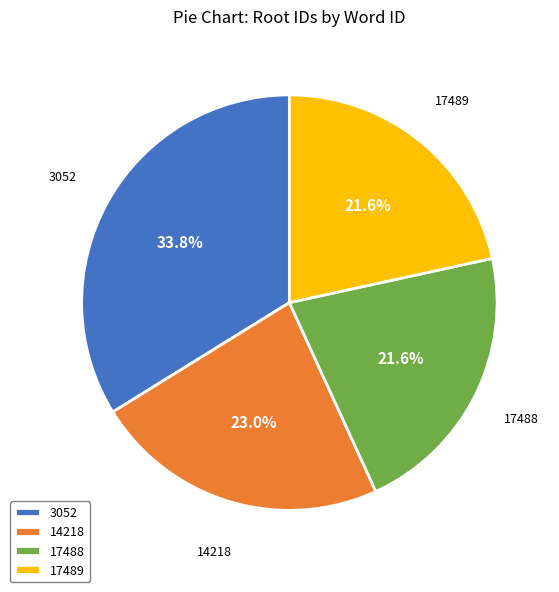

What percentage is the 17488 slice, to the nearest percent?

22%